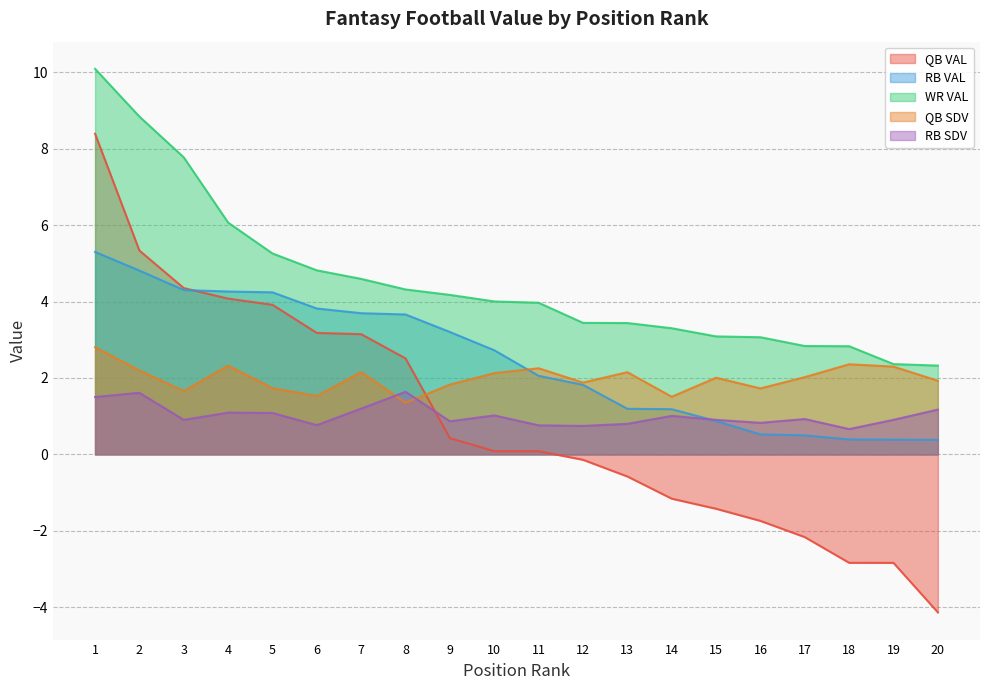

Read the QB VAL value at 5.

3.9